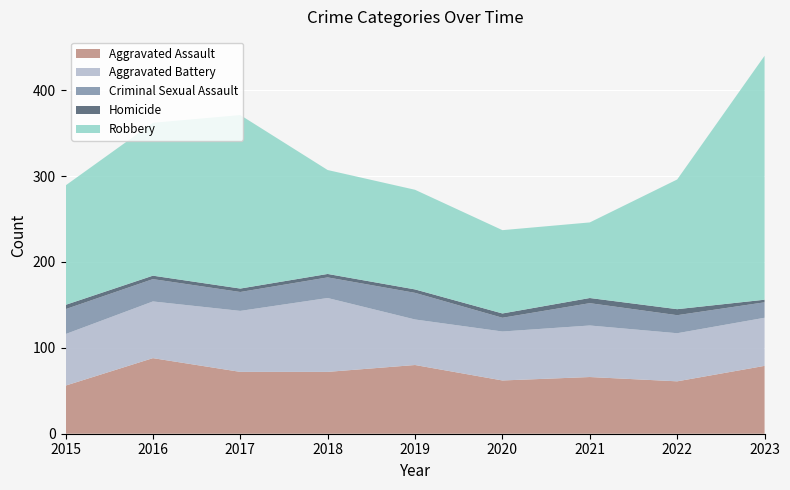

Reading right to left, what are all the values shown in this chart?

Aggravated Assault: 2023=79	2022=61	2021=66	2020=62	2019=80	2018=72	2017=72	2016=88	2015=56
Aggravated Battery: 2023=56	2022=56	2021=60	2020=57	2019=53	2018=86	2017=71	2016=66	2015=60
Criminal Sexual Assault: 2023=18	2022=21	2021=26	2020=16	2019=31	2018=24	2017=22	2016=26	2015=29
Homicide: 2023=3	2022=7	2021=6	2020=5	2019=4	2018=4	2017=4	2016=4	2015=5
Robbery: 2023=284	2022=151	2021=88	2020=97	2019=116	2018=121	2017=202	2016=178	2015=139